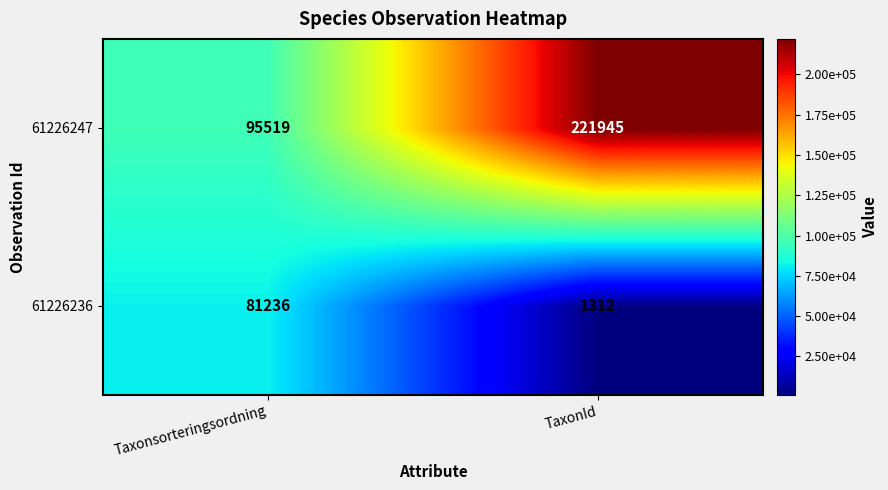

At TaxonId, list the series in order from smallest to largest.

61226236, 61226247